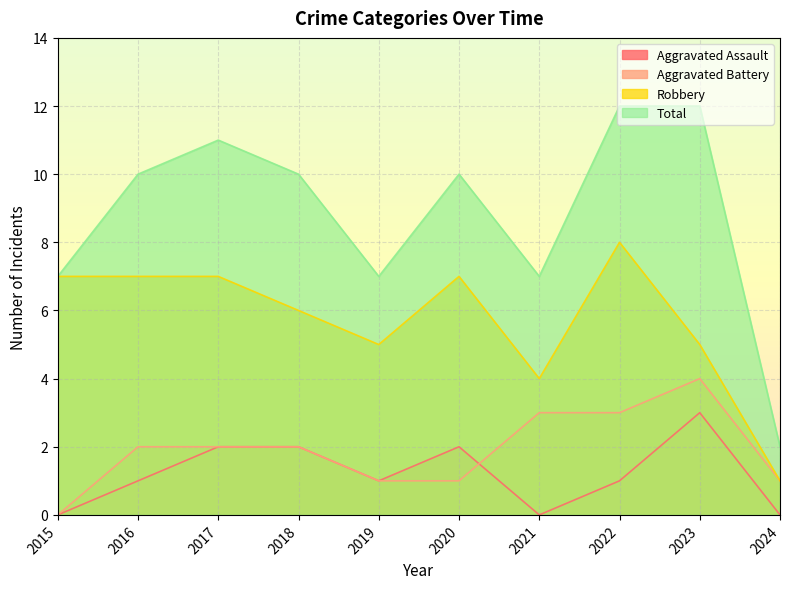

Which label corresponds to the smallest value in the chart?

2015